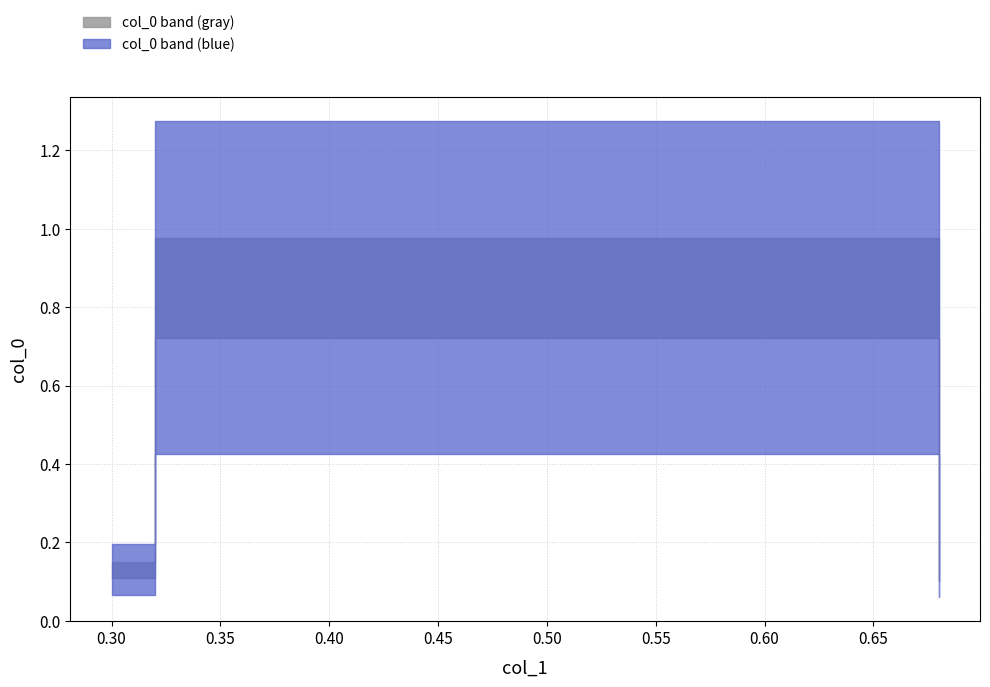

True or false: the data shows 0.1 at 0.3.

False